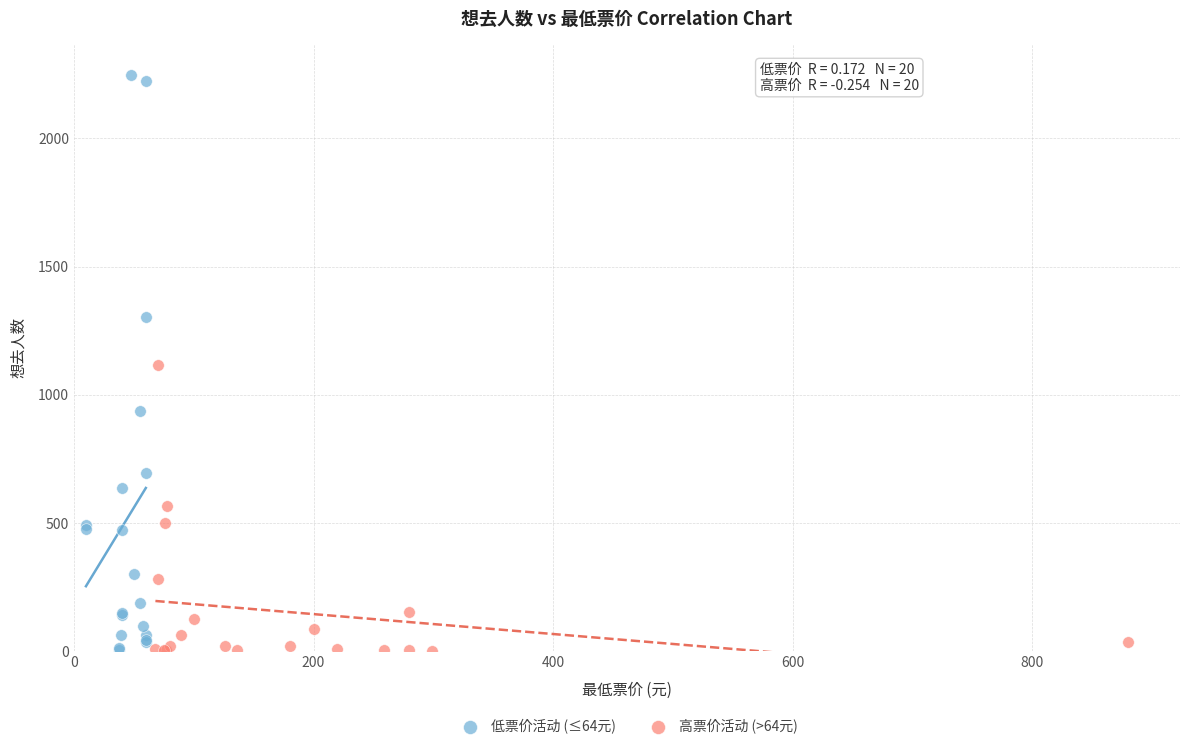

Which series contains the highest Y value?

低票价活动 (≤64元)